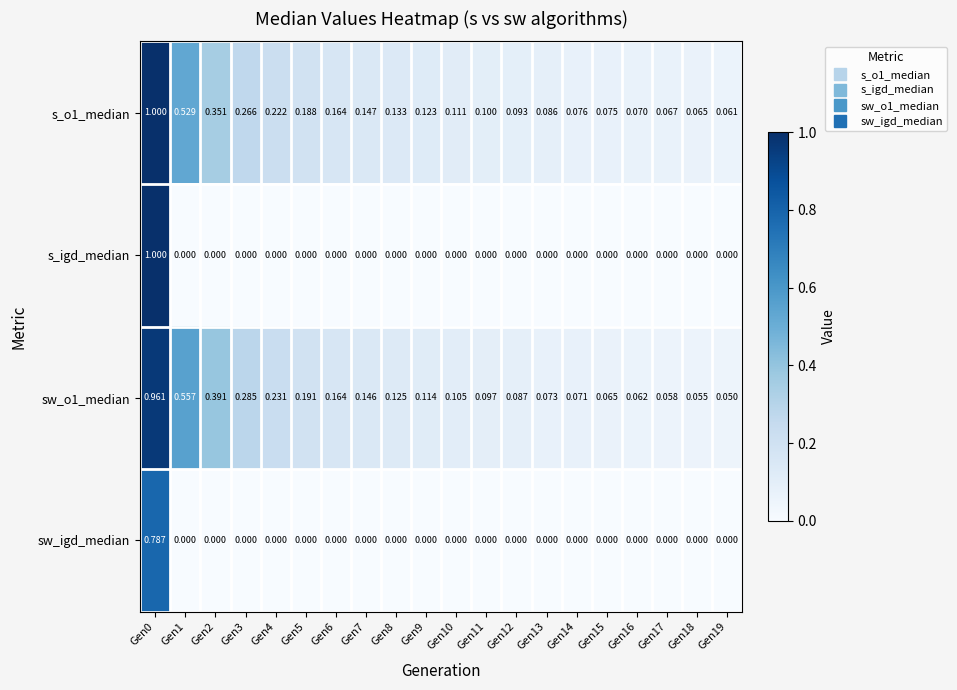

Which series has the widest spread of values?

s_igd_median